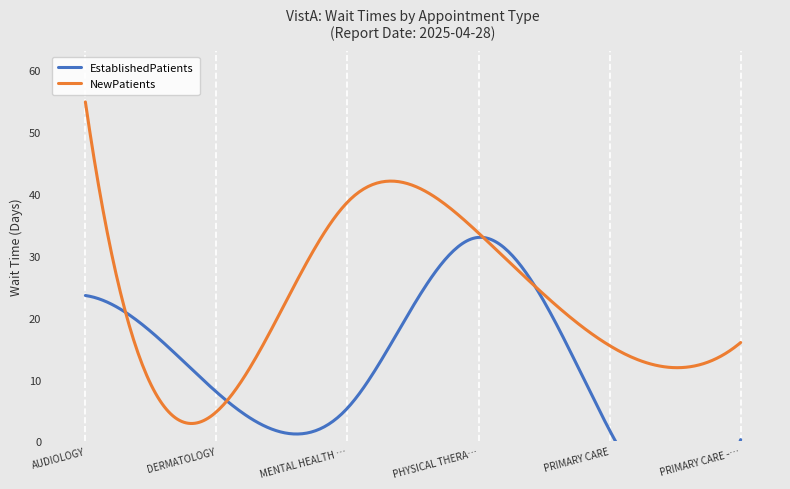

Is the value of EstablishedPatients at PRIMARY CARE greater than the value of NewPatients at PRIMARY CARE?

No